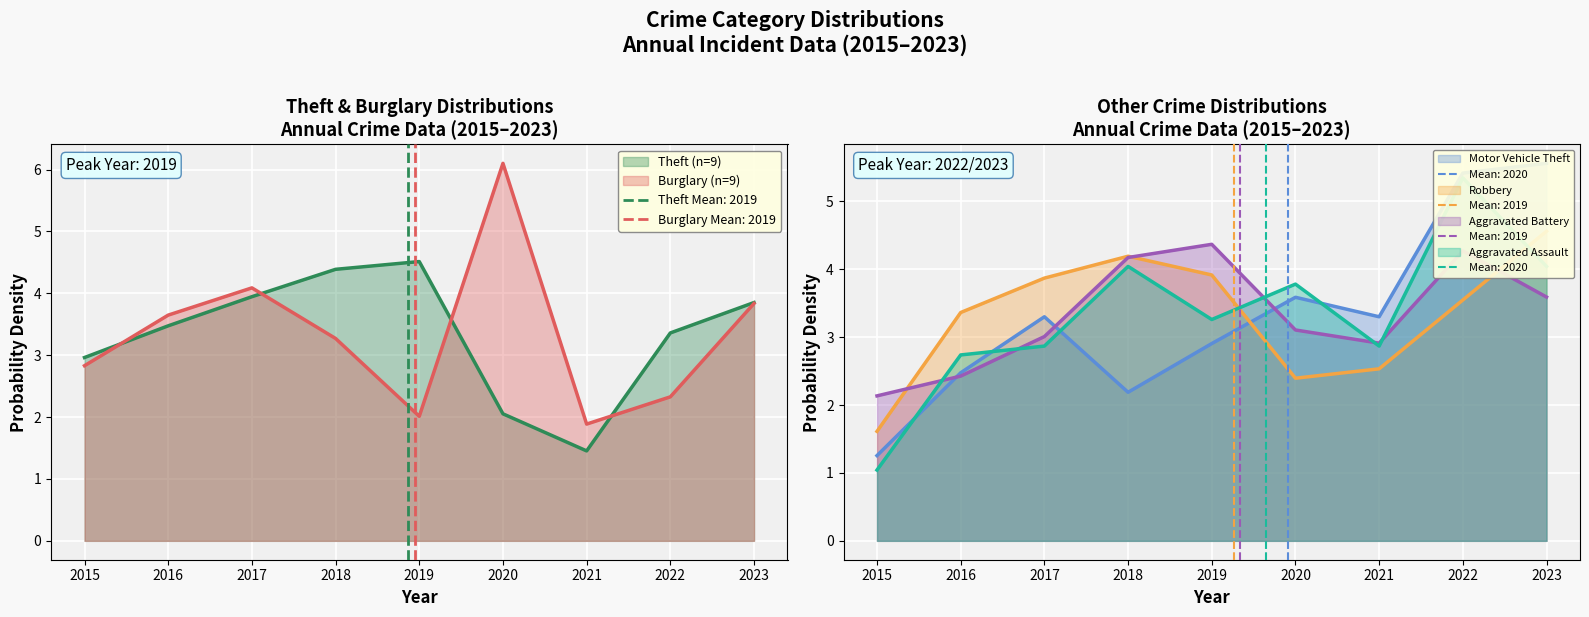

What value does the Aggravated Assault series have at 2017?

2.9